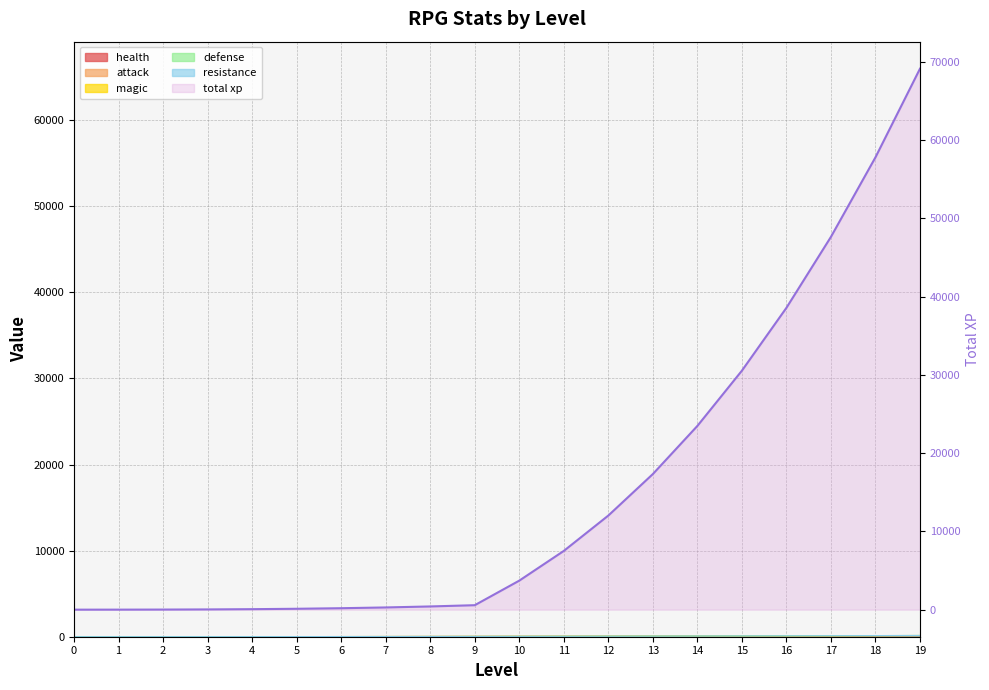

What is the maximum value shown in the chart?

69107.0